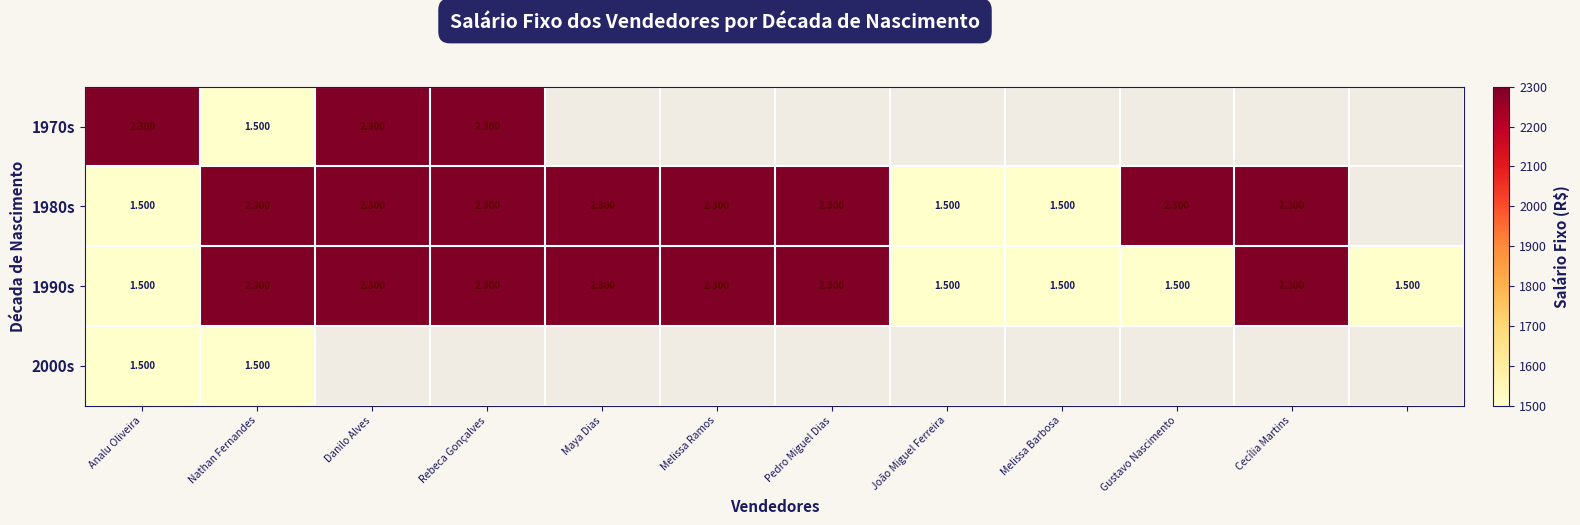

True or false: 2000s has a value of 1500.0 at Analu Oliveira.

True